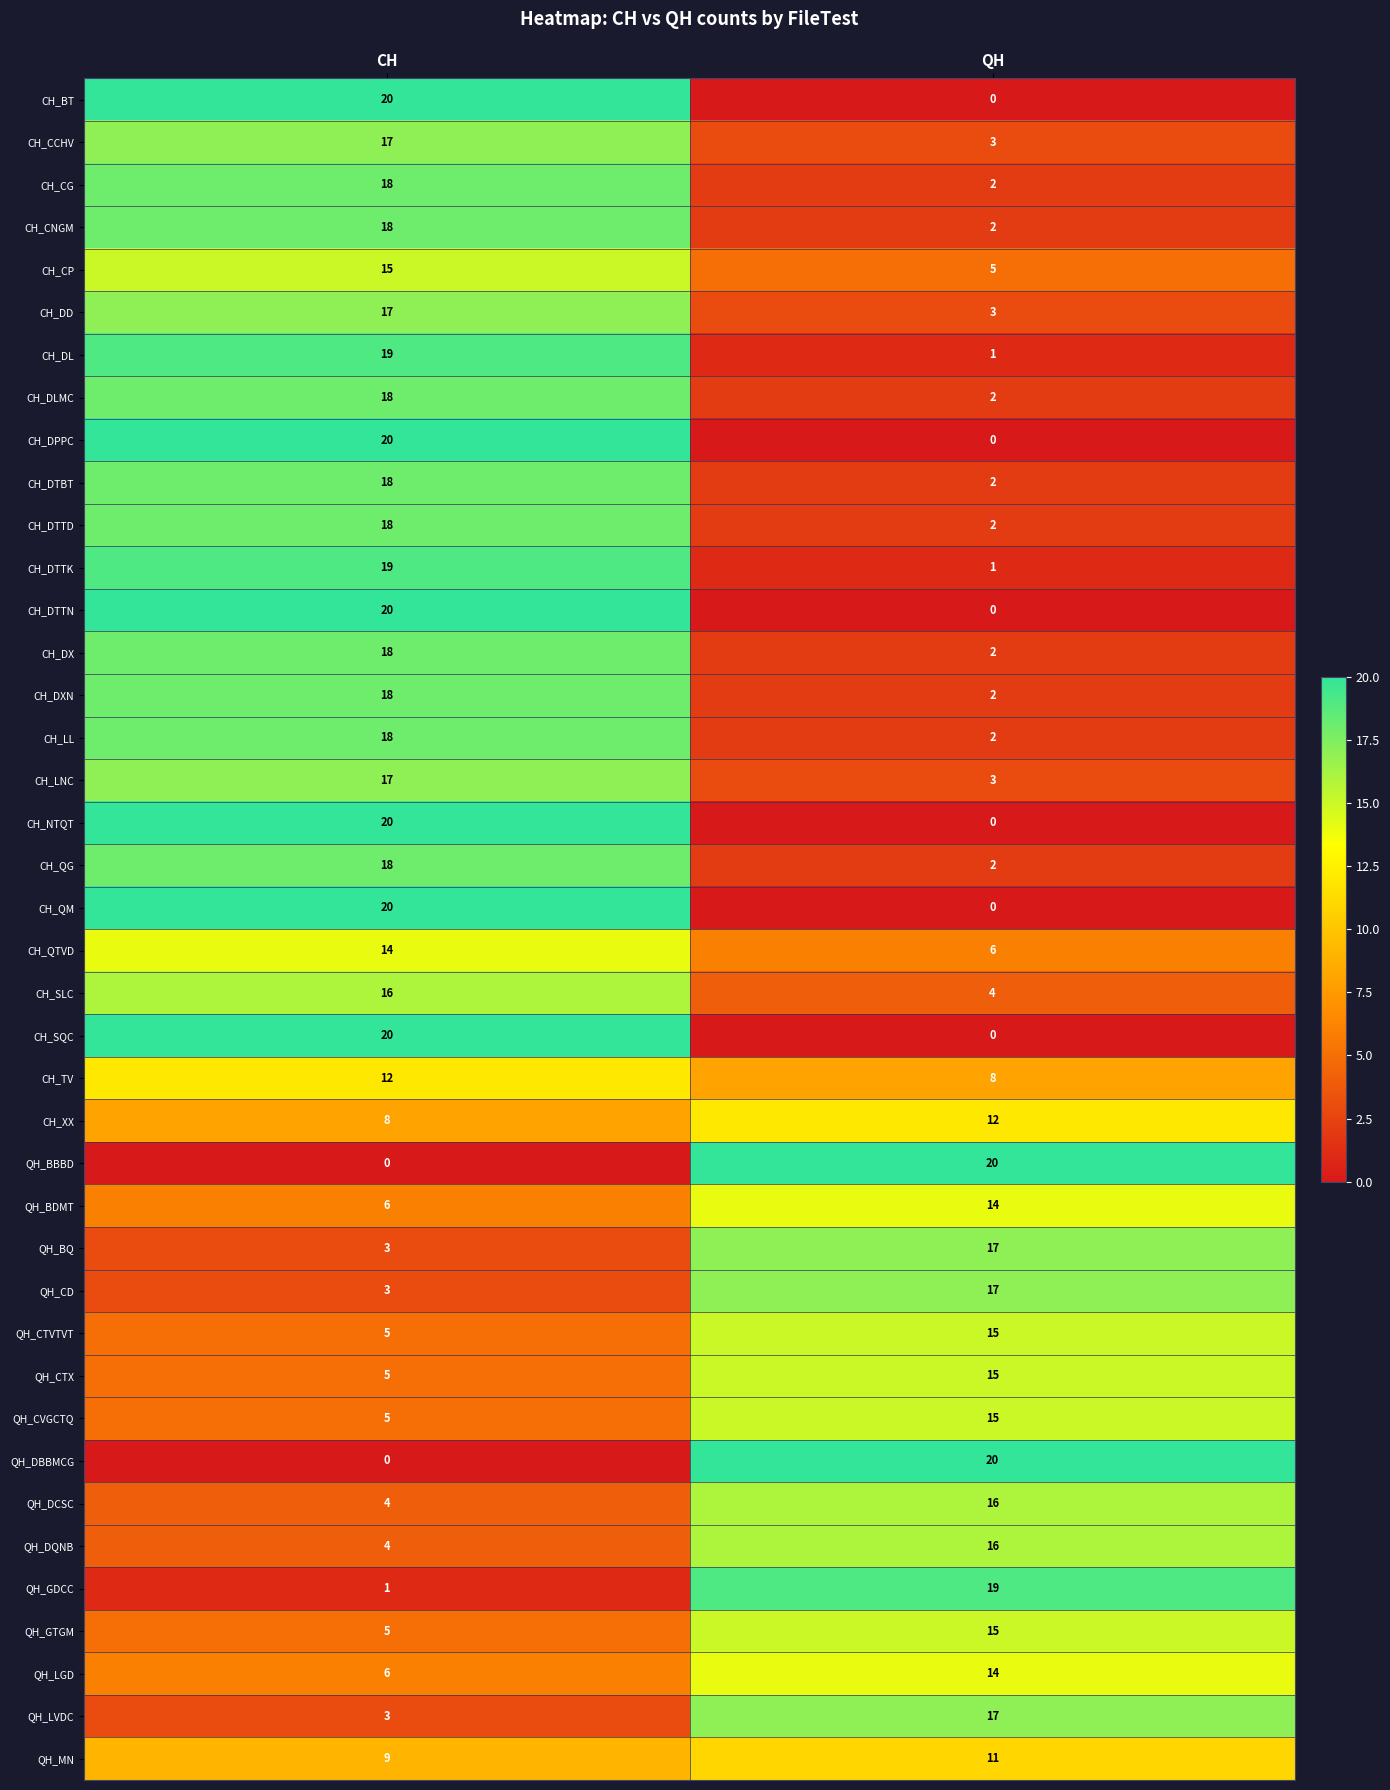

What is the difference between the highest and lowest values at CH?

20